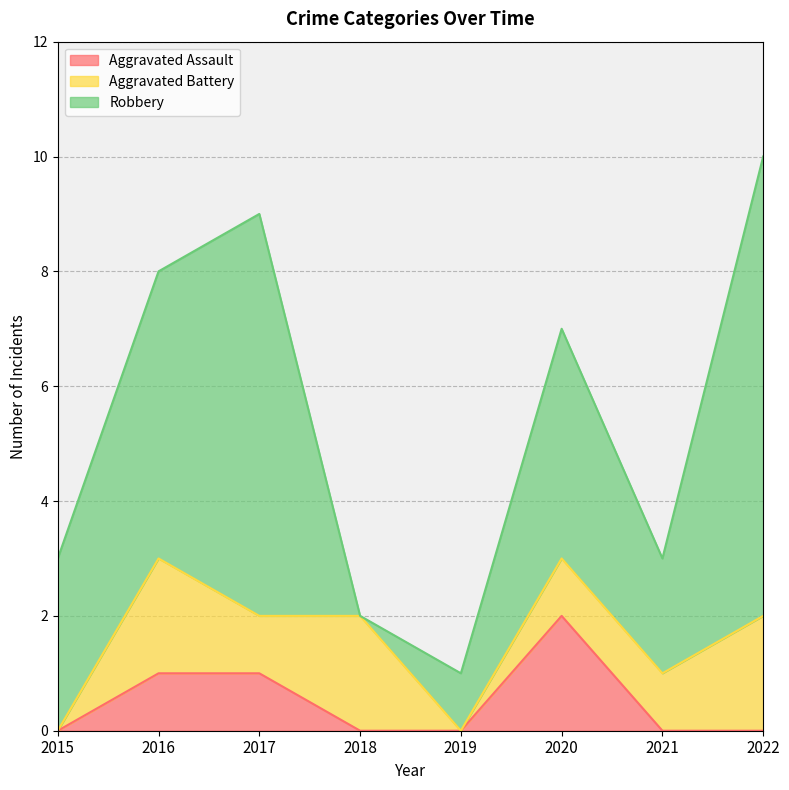

What is the value of the Robbery point at the 3rd from the left?

7